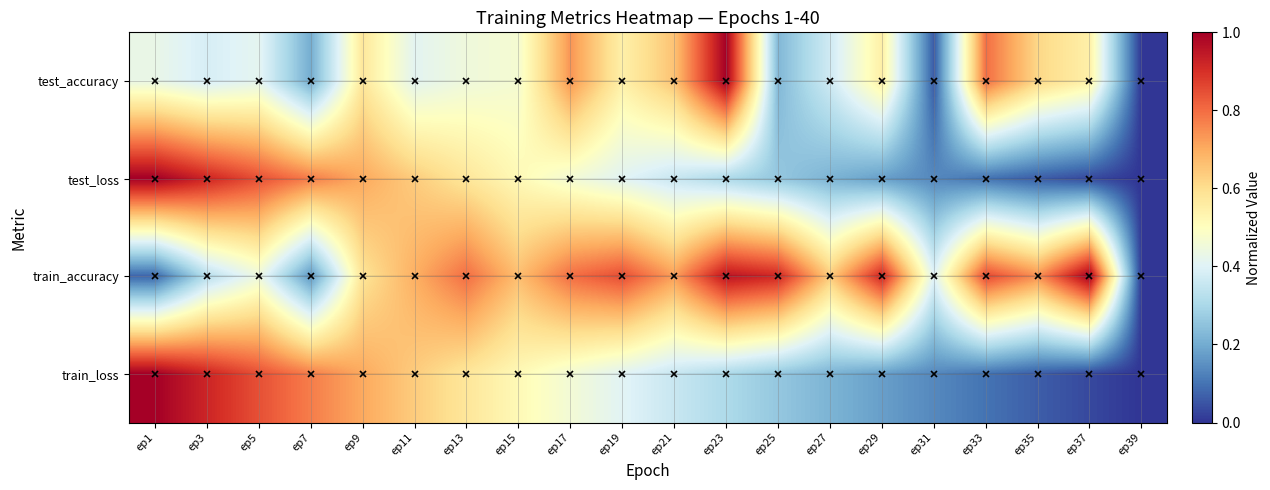

At which category does the chart reach its minimum across all series?

ep39